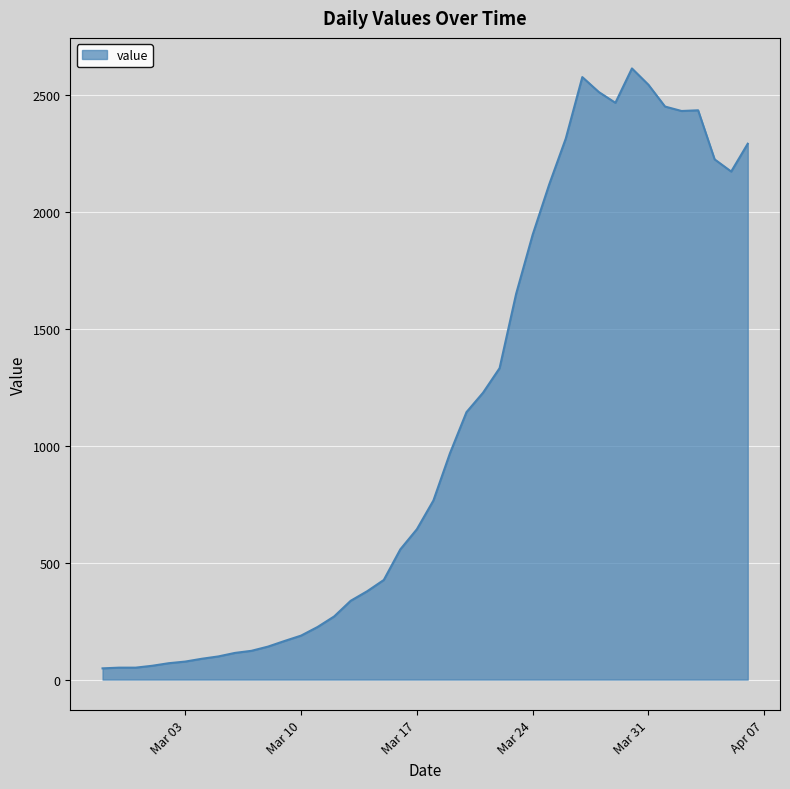

What is the maximum value shown in the chart?

2614